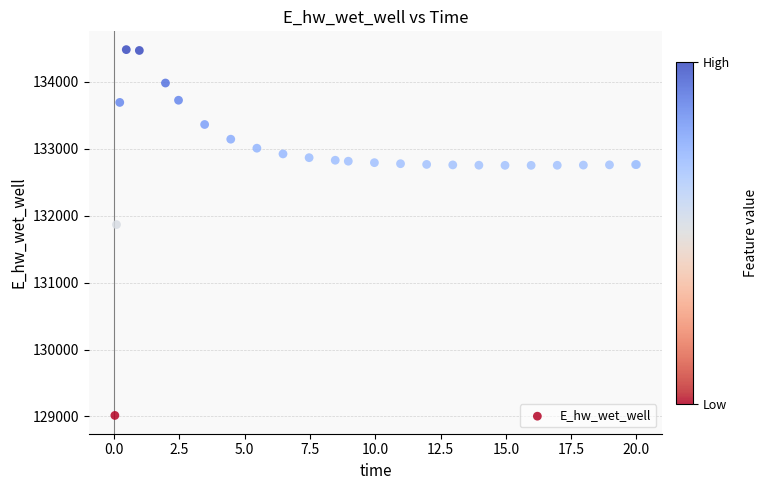

What Y value in the scatter plot is closest to 131748?

131867.0